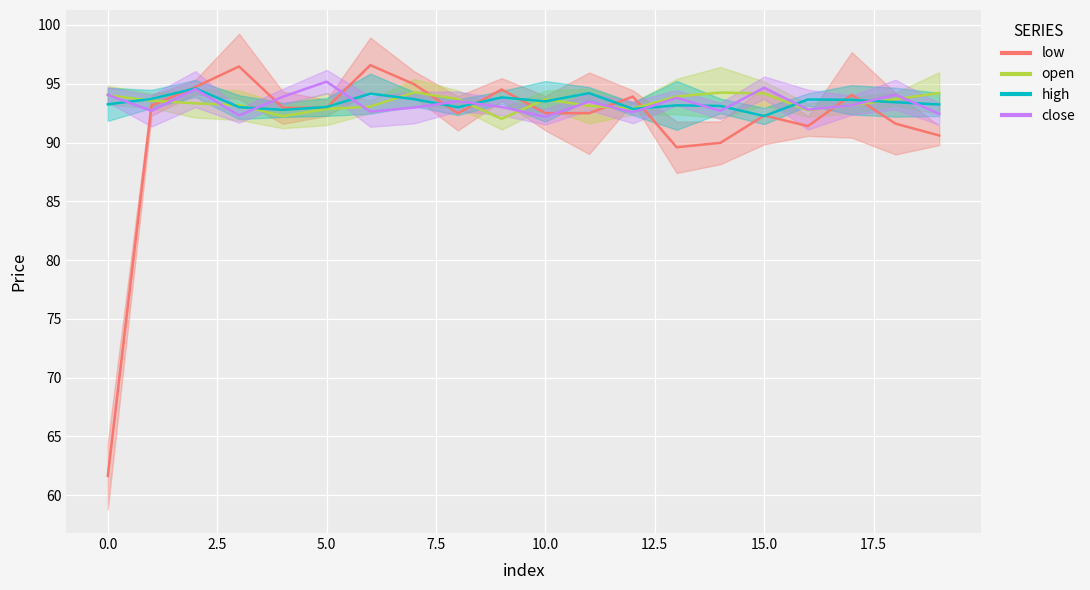

Where does the low series first go above 93?

1